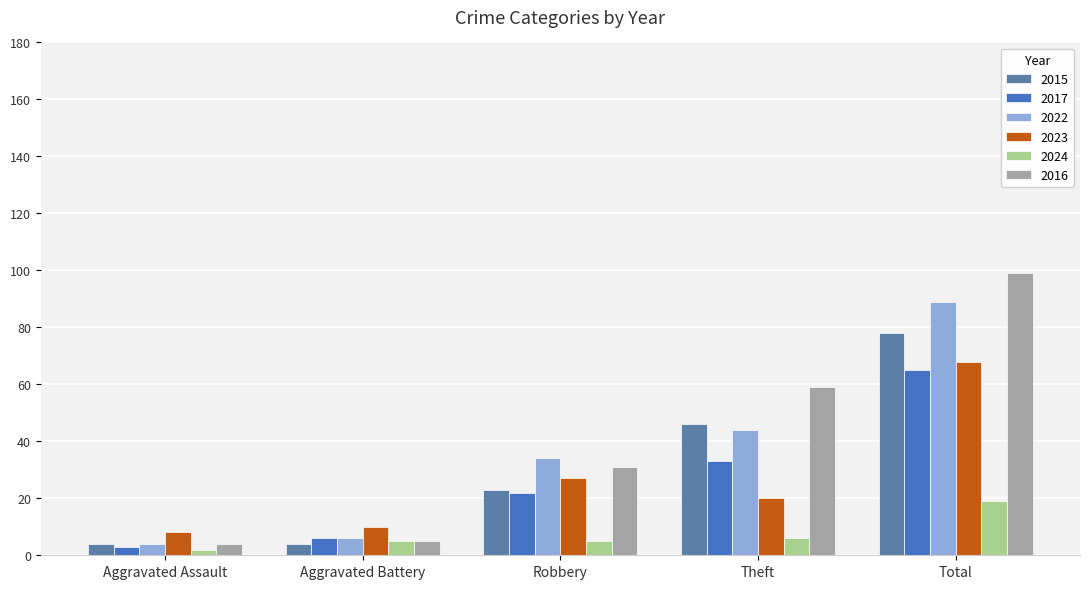

What is the sum of the 2023 values at Total and Aggravated Battery?

78